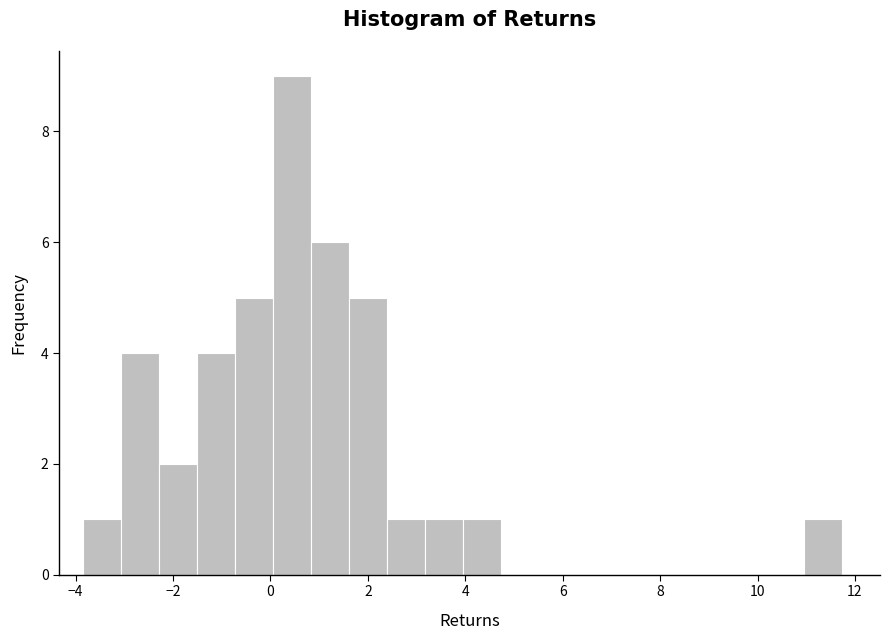

Read against the x-axis, roughly where is the centre of the tallest bar?

0.4